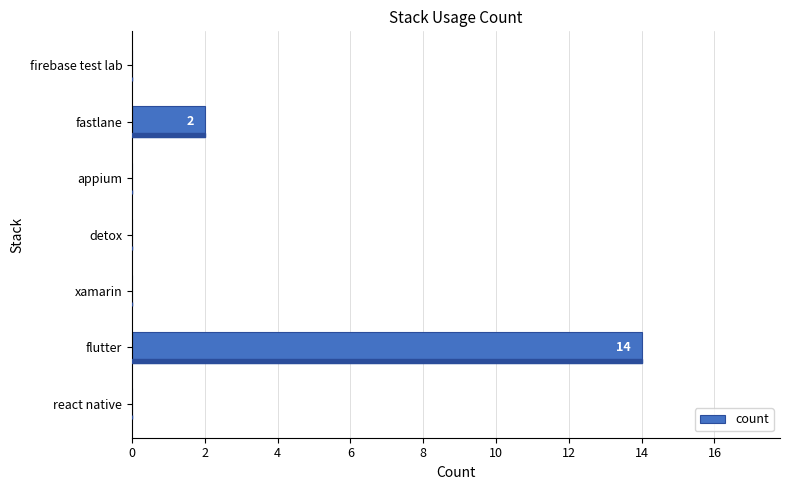

Reading top to bottom, what are all the values shown in this chart?

firebase test lab=0	fastlane=2	appium=0	detox=0	xamarin=0	flutter=14	react native=0